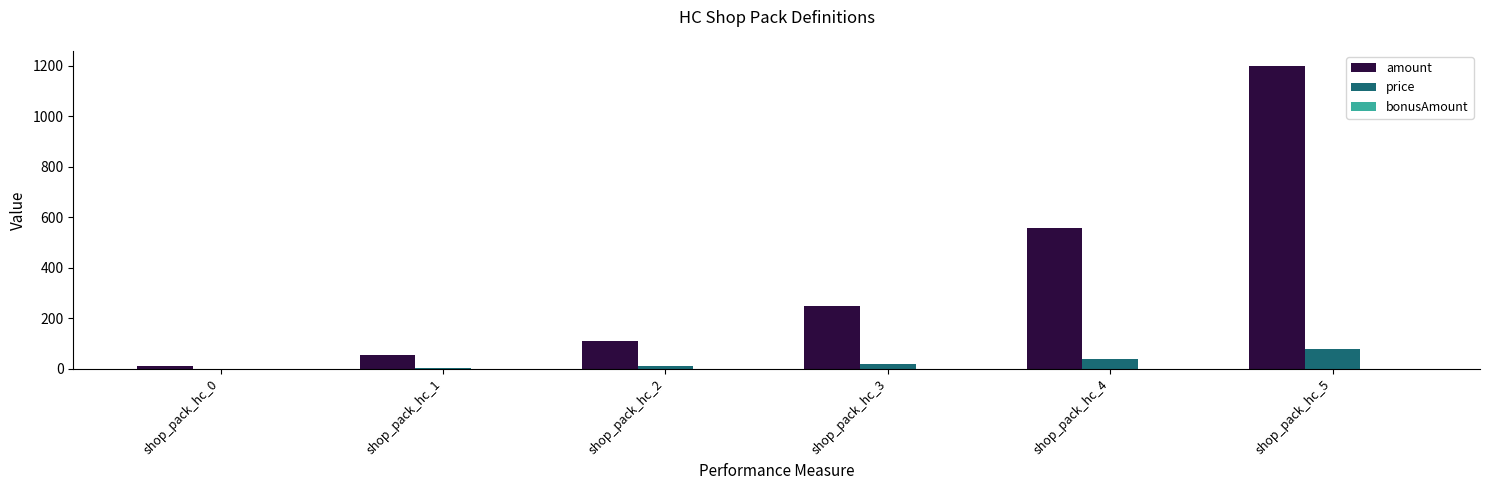

What is the total value across all series at shop_pack_hc_3?

270.2